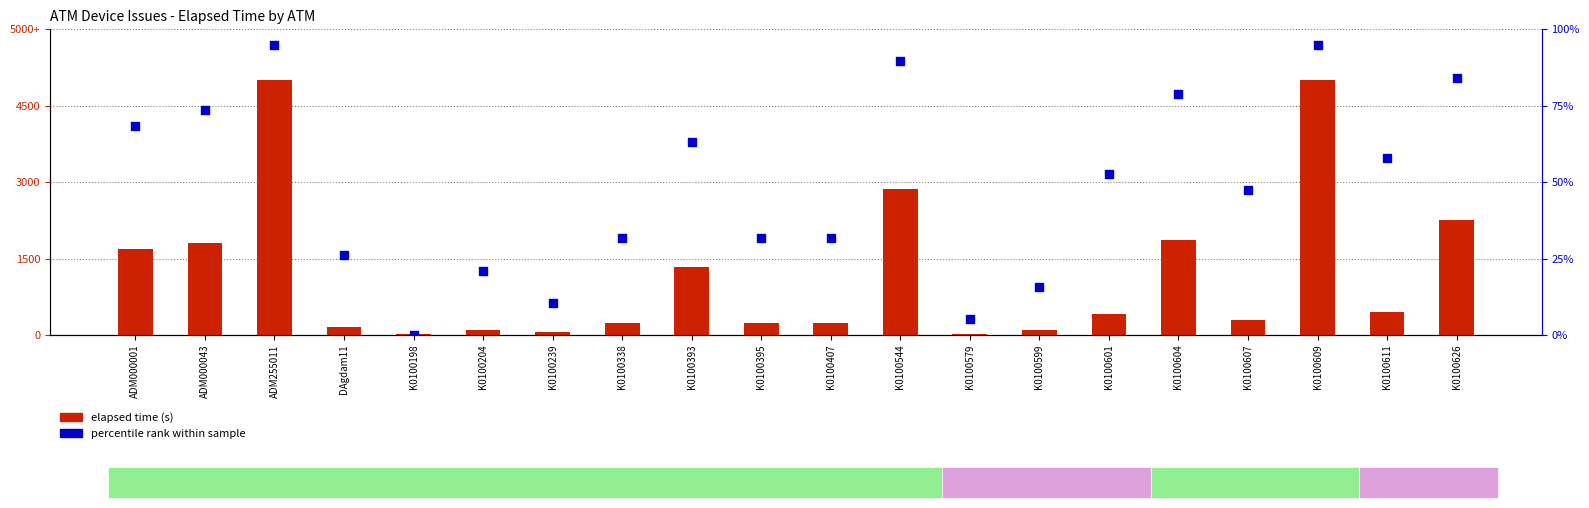

What are all the series names shown in the legend?

elapsed time (s), percentile rank